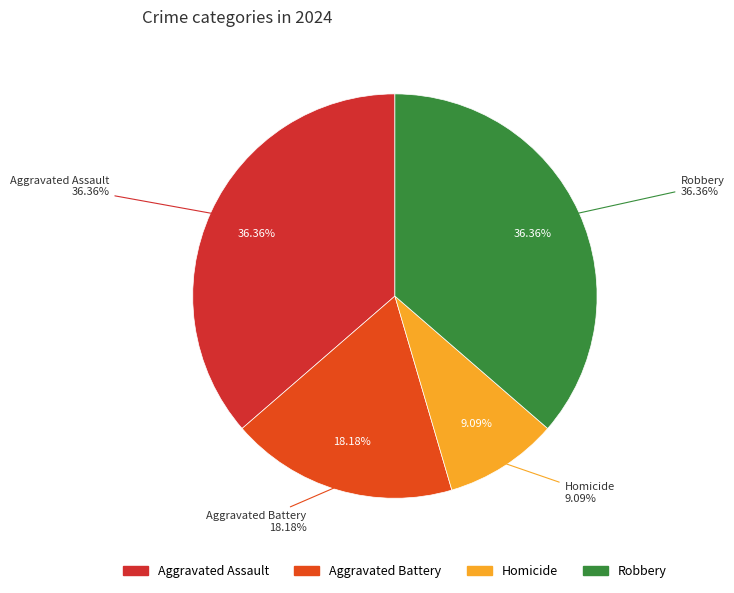

What percentage is the Aggravated Battery slice, to the nearest percent?

18%